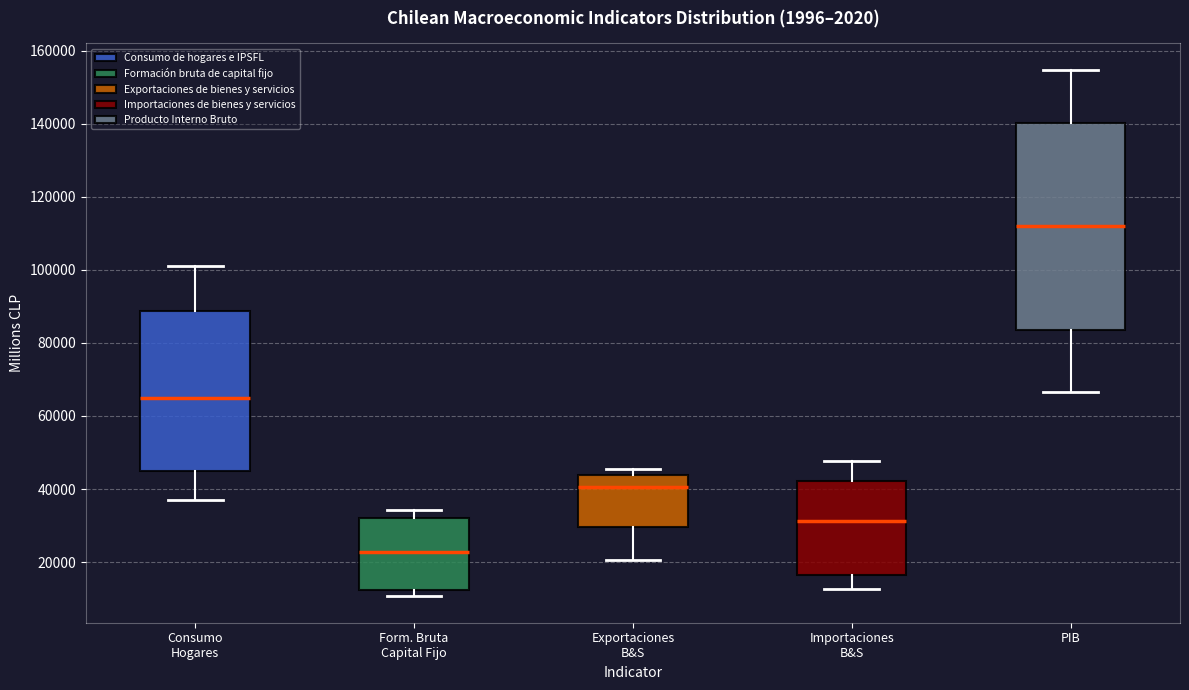

Comparing the boxes themselves (not the whiskers), which one is the tallest?

PIB